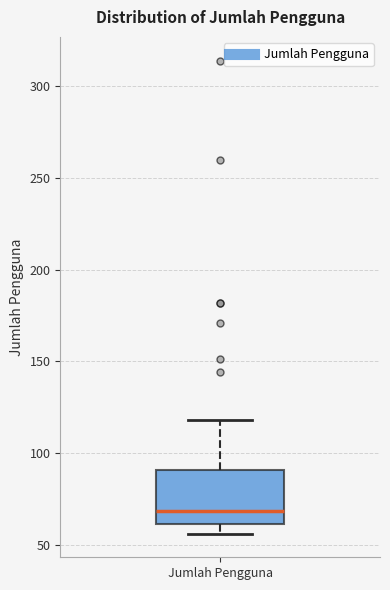

Where does the median line of the box for Jumlah Pengguna sit on the y-axis? The values are not printed on the chart, so give them approximately, as read against the axis.

70